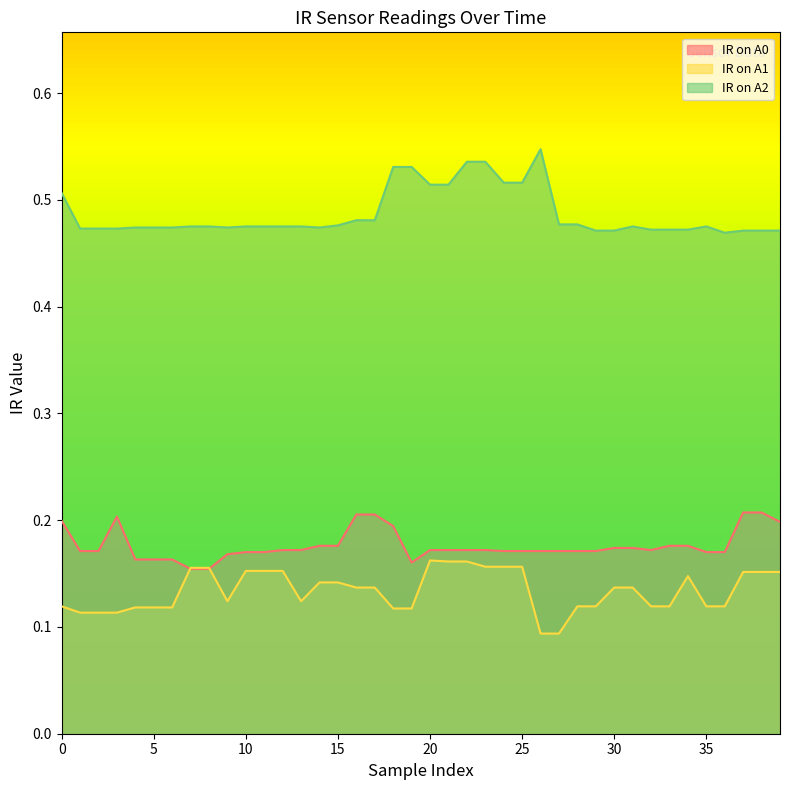

What is the smallest value displayed?

0.1